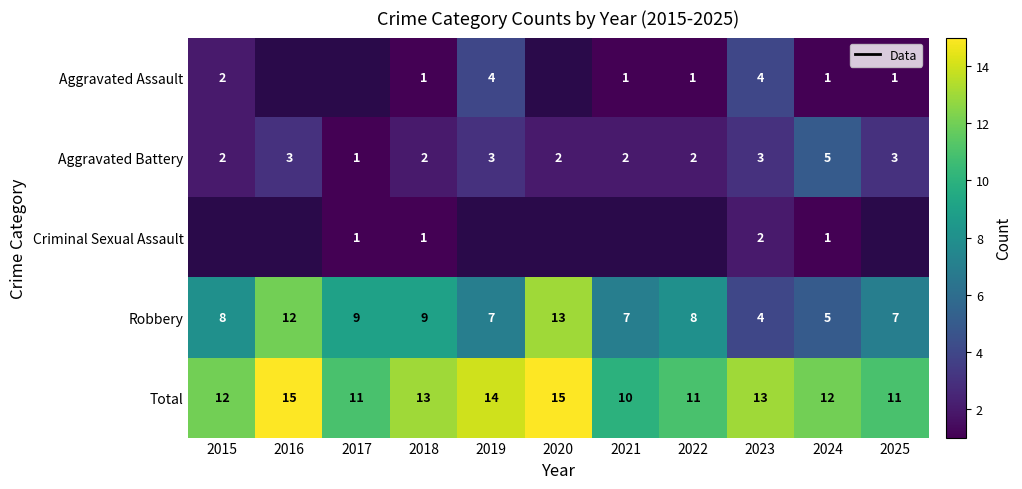

At which label does Aggravated Battery first exceed 2?

2016